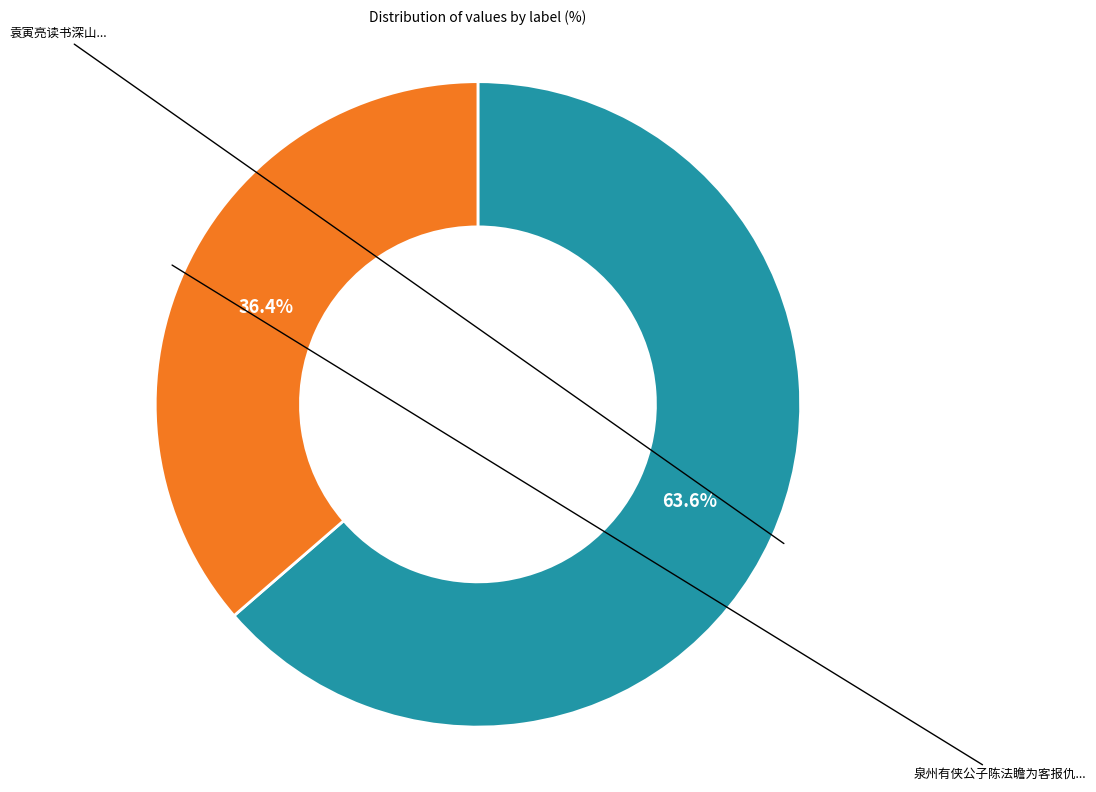

Count the number of slices in the pie.

2